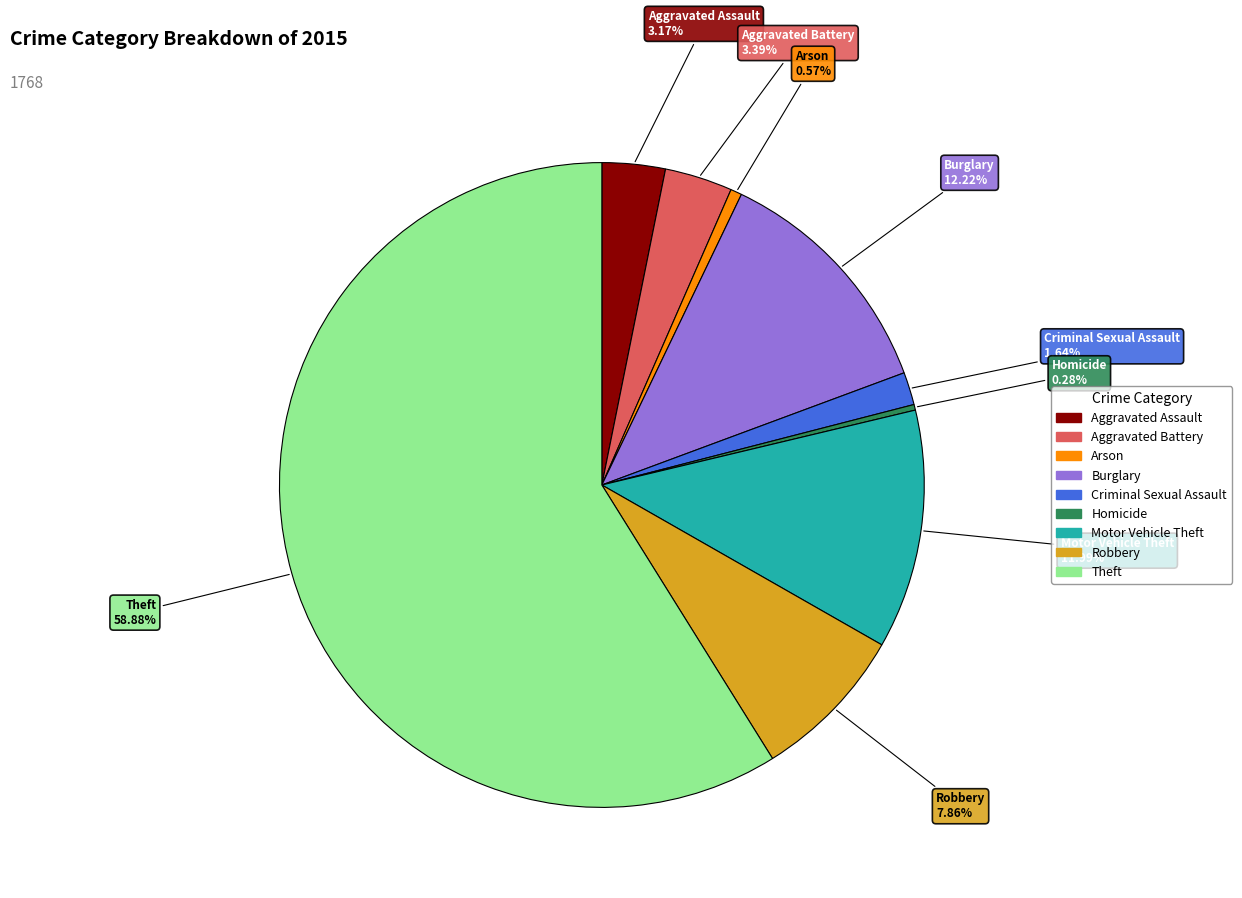

To the nearest percent, what portion does Criminal Sexual Assault represent?

2%